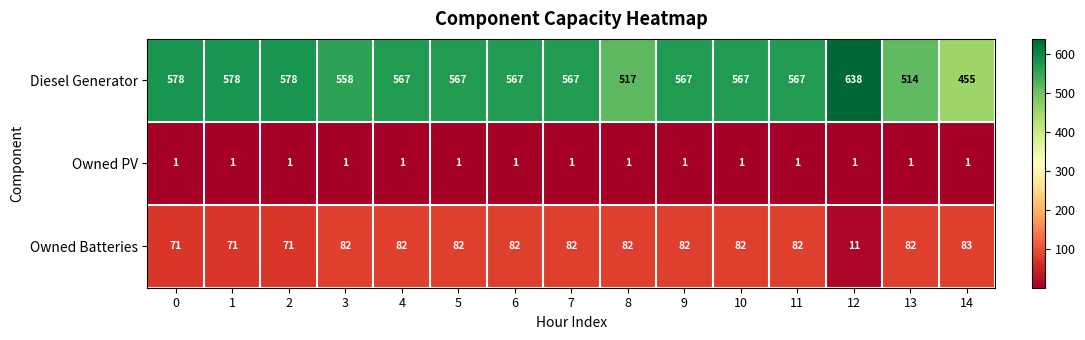

The Owned PV series shows 1 at 6. True or false?

True